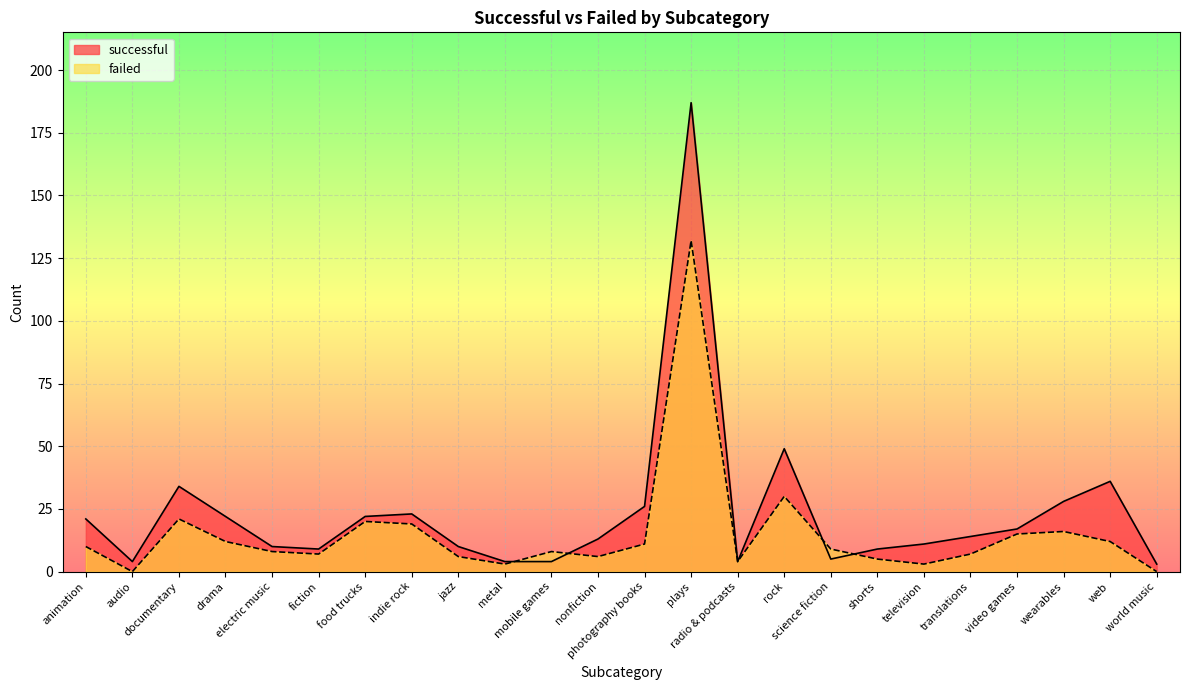

How many categories are shown in the chart?

24